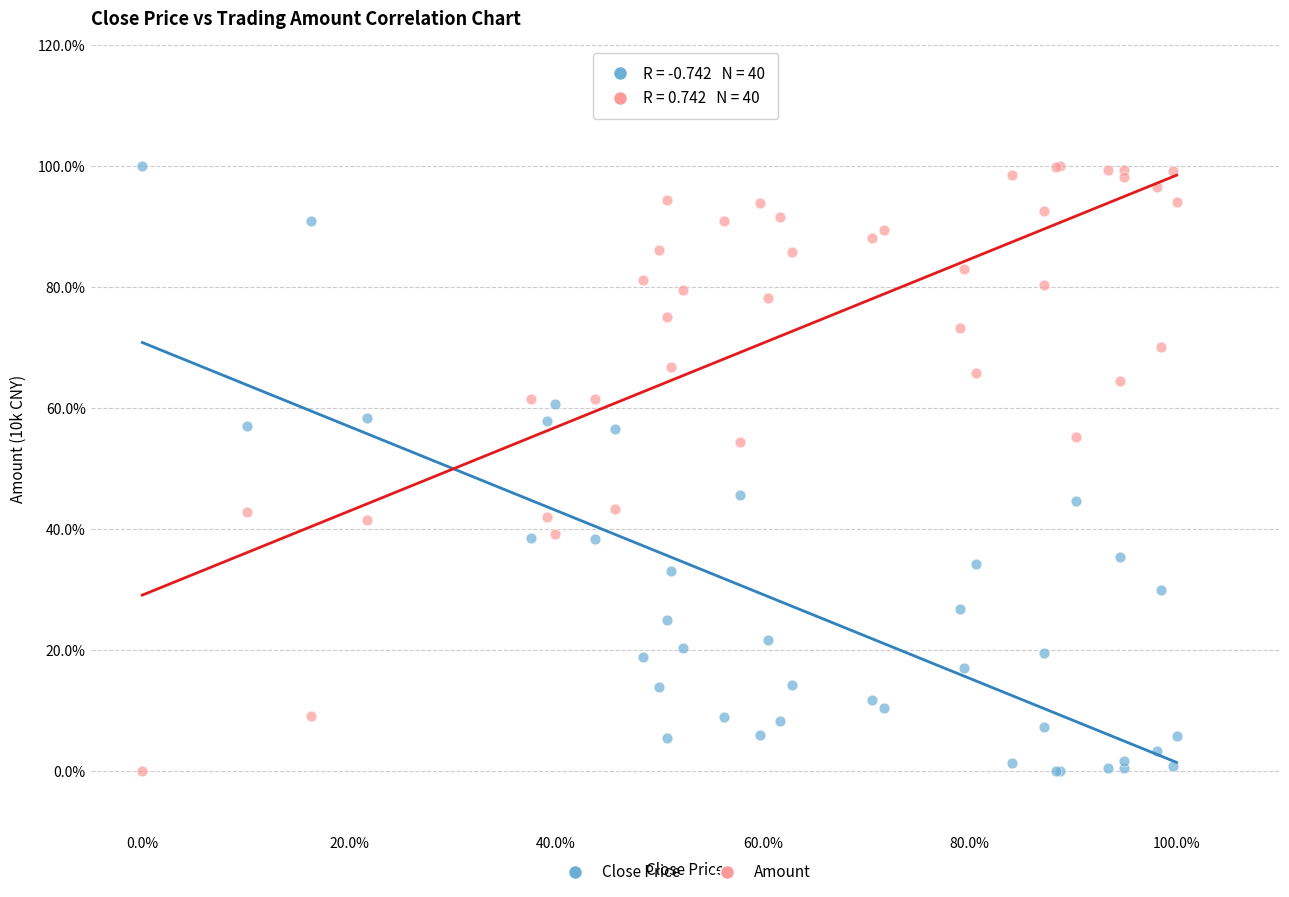

What are all the series names shown in the legend?

Close Price, Amount